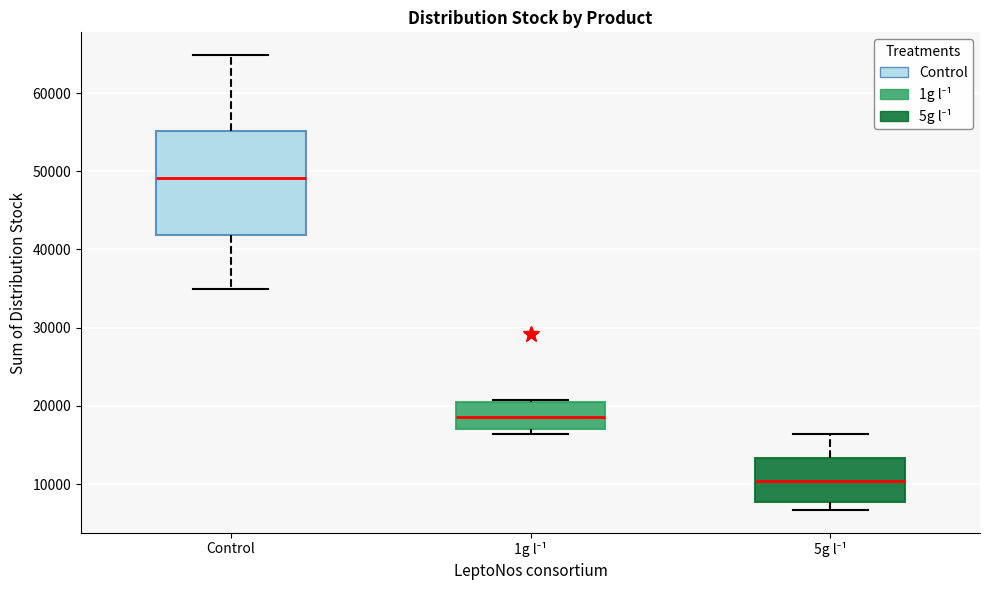

Reading left to right, transcribe this box plot: for each box, give where its median line is, the range the box spans, and where its two whiskers end, as read against the y-axis. The values are not printed on the chart, so give them approximately, as read against the axis.

Control: median 49000, box 42000 to 55000, whiskers 35000 to 65000
1g l⁻¹: median 19000, box 17000 to 21000, whiskers 16000 to 21000
5g l⁻¹: median 10000, box 8000 to 13000, whiskers 7000 to 16000